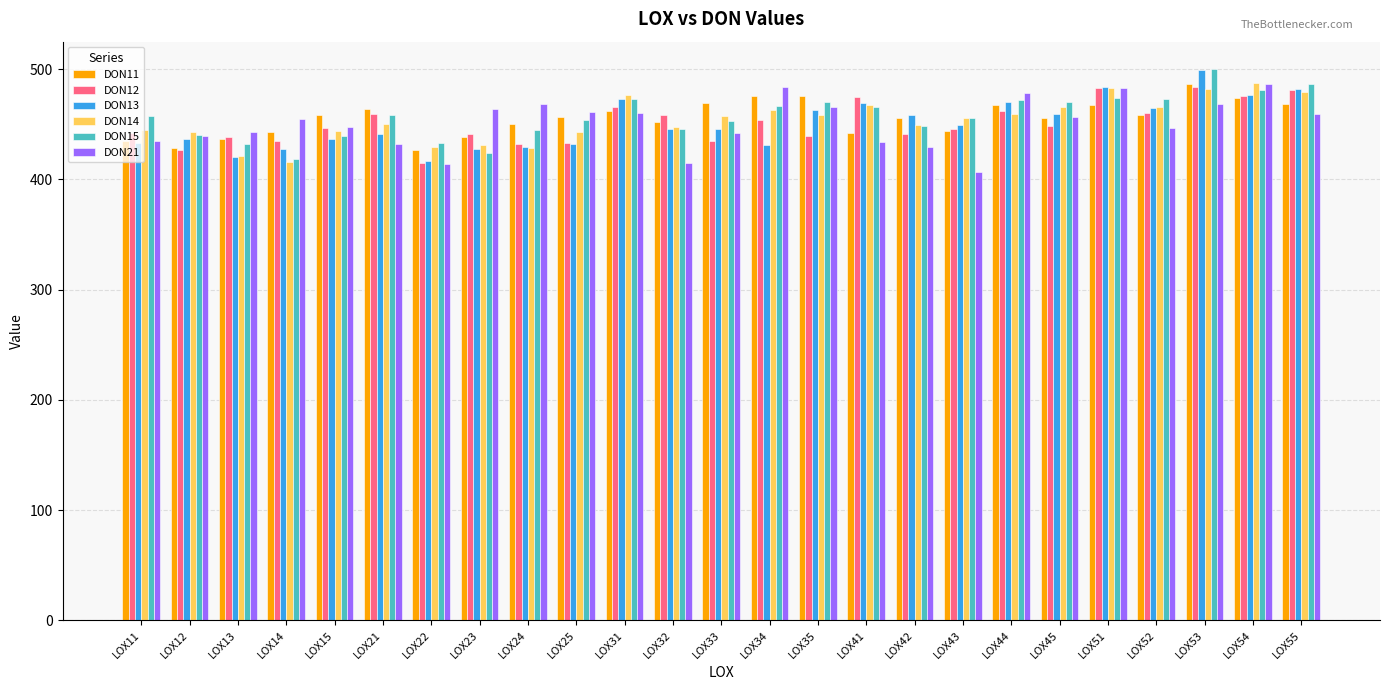

True or false: DON21 has a value of 415.3 at LOX32.

True